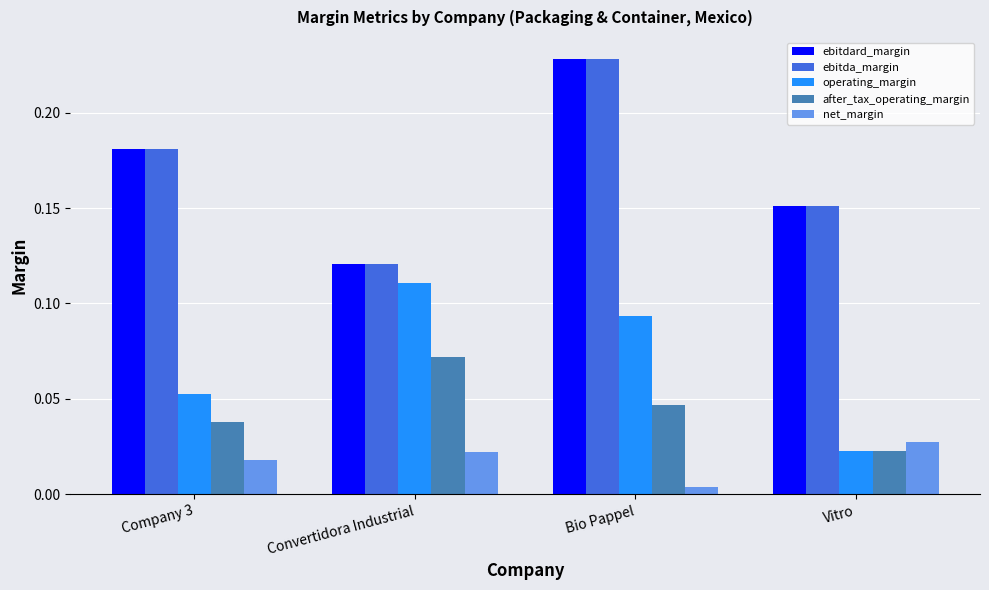

At how many categories does at least one series exceed 0?

4